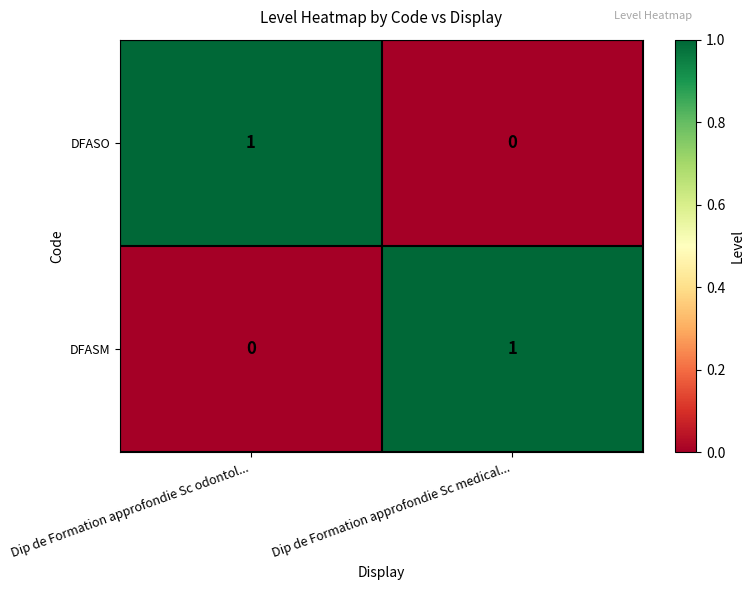

The value of DFASO at Dip de Formation approfondie Sc medical... is 0. True or false?

True